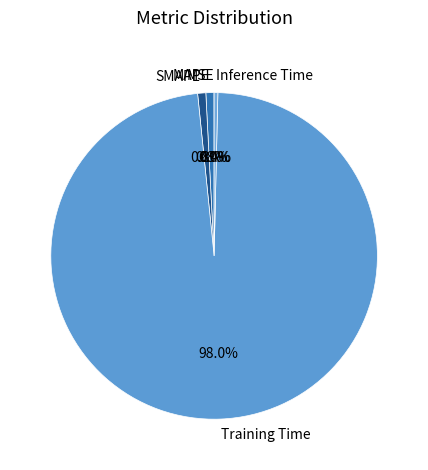

What percentage is NOT represented by SMAPE?

99.2%